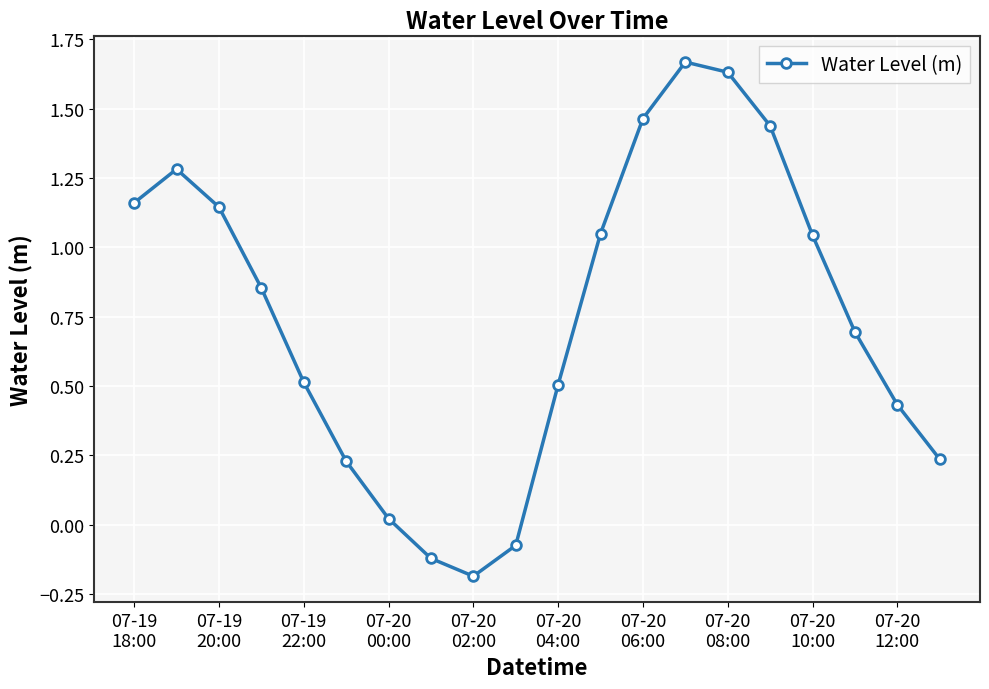

What is the difference between the maximum and minimum values?

1.9